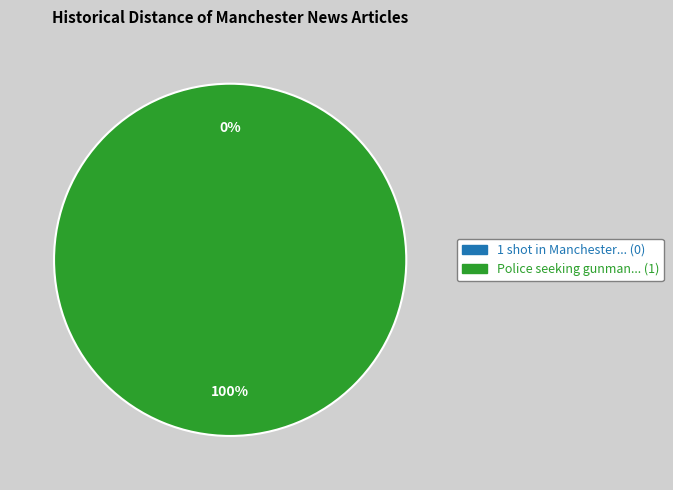

To the nearest percent, what portion does Police seeking gunman after Manchester represent?

100%